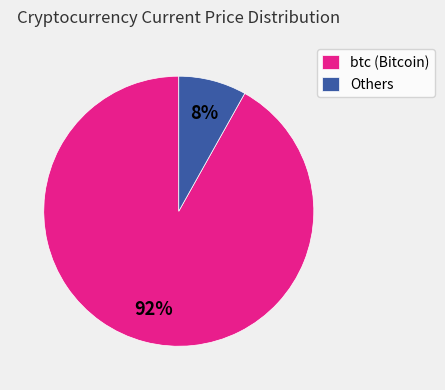

Is there a majority slice in this chart?

Yes